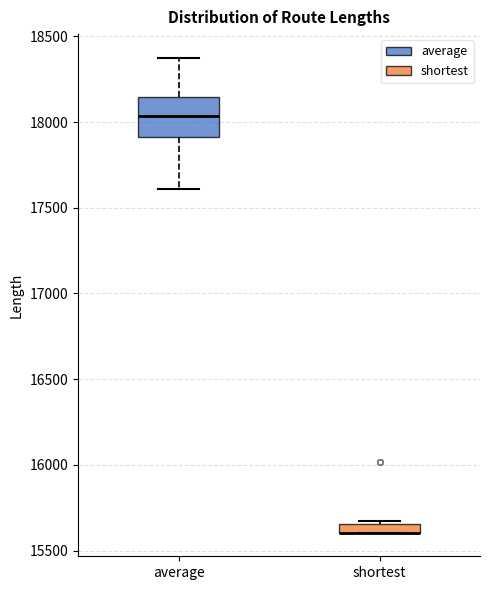

Comparing the boxes themselves (not the whiskers), which one is the tallest?

average